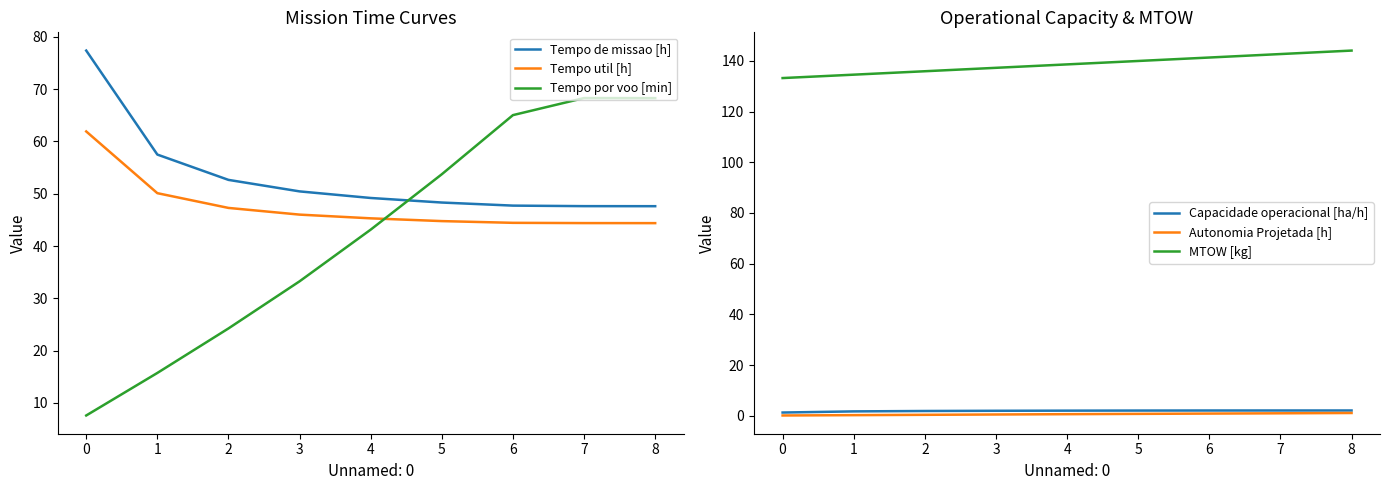

How many times do Tempo de missao [h] and Tempo por voo [min] cross each other?

1